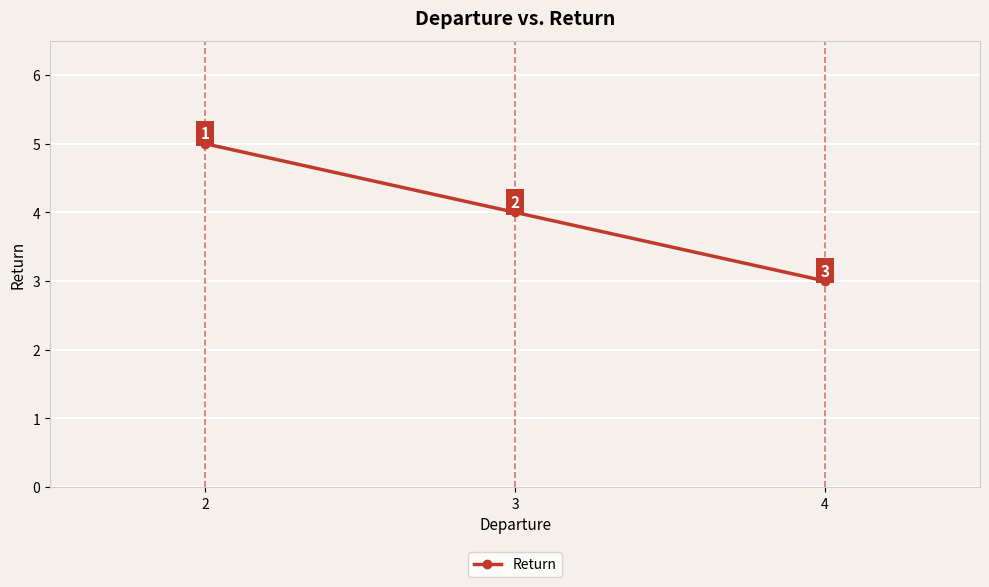

How many categories are shown in the chart?

3